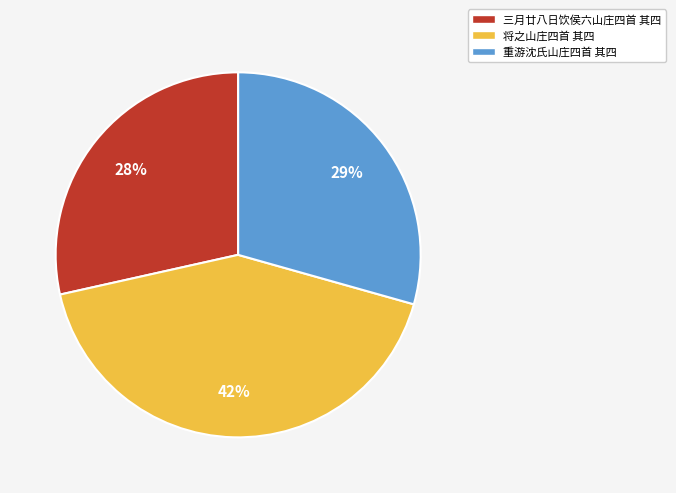

To the nearest percent, what percentage of the pie is 将之山庄四首 其四?

42%